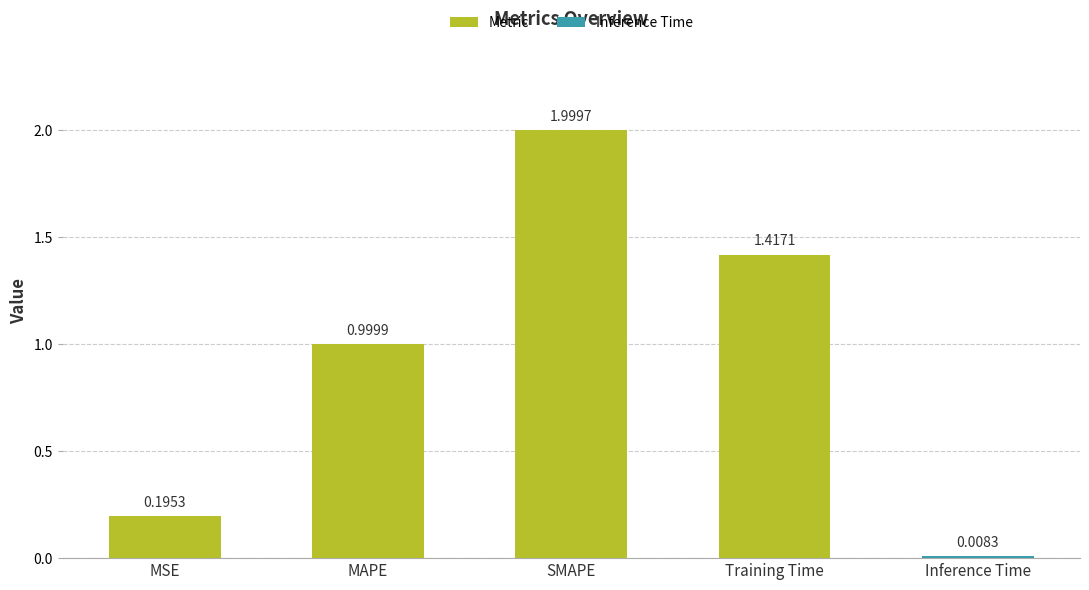

Rank the categories by value from lowest to highest.

Inference Time, MSE, MAPE, Training Time, SMAPE